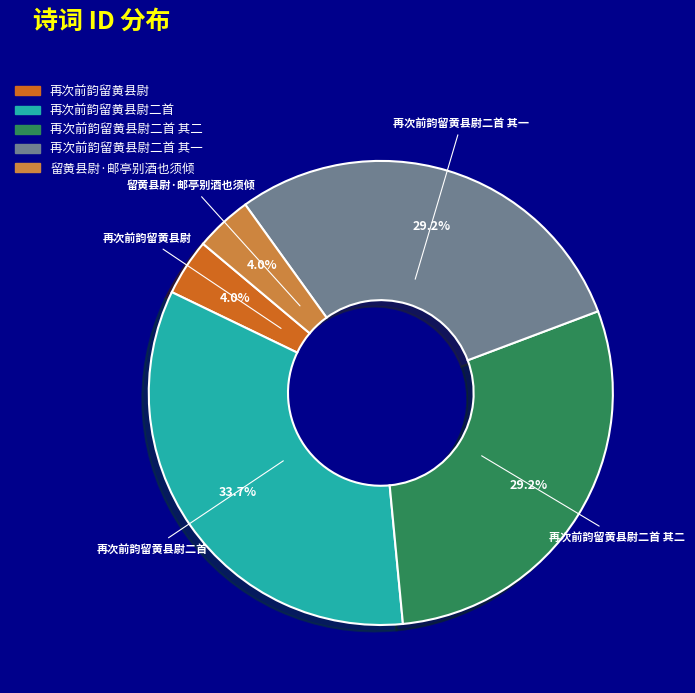

Does 留黄县尉·邮亭别酒也须倾 account for over 50% of the chart?

No